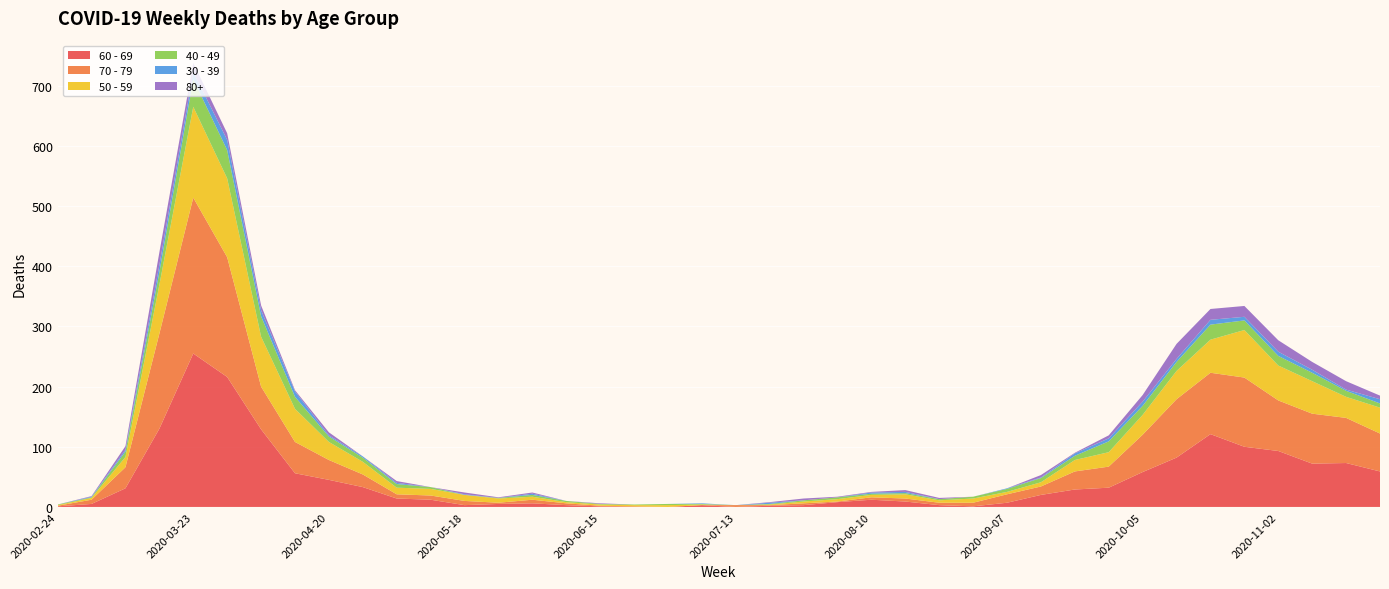

Reading left to right, what are all the values shown in this chart?

60 - 69: 1	5	31	130	255	216	129	56	45	33	14	12	3	5	6	3	1	0	0	3	0	2	3	8	12	9	3	1	7	20	29	32	58	82	121	100	93	72	73	59
70 - 79: 1	7	35	158	259	199	71	52	33	21	7	7	7	2	6	3	1	1	0	0	3	1	3	1	4	5	4	6	14	14	30	35	62	97	102	115	84	83	75	63
50 - 59: 1	3	17	81	151	131	83	55	30	21	11	11	10	7	5	2	2	2	3	1	0	1	3	4	4	7	4	7	4	7	19	24	33	47	55	79	58	54	35	43
40 - 49: 1	1	9	21	46	47	34	20	9	7	6	3	0	1	3	2	1	1	2	1	0	1	2	3	2	2	2	3	5	7	7	18	15	15	25	16	16	14	10	7
30 - 39: 0	1	3	12	12	17	10	9	2	2	2	0	1	0	2	0	0	0	0	1	0	2	0	0	2	2	0	0	1	1	4	5	7	5	8	6	7	5	2	7
80+: 0	1	6	21	15	11	8	2	5	0	3	0	3	1	2	0	1	0	0	0	0	1	3	1	1	3	2	0	0	4	1	5	11	25	18	18	19	13	14	6